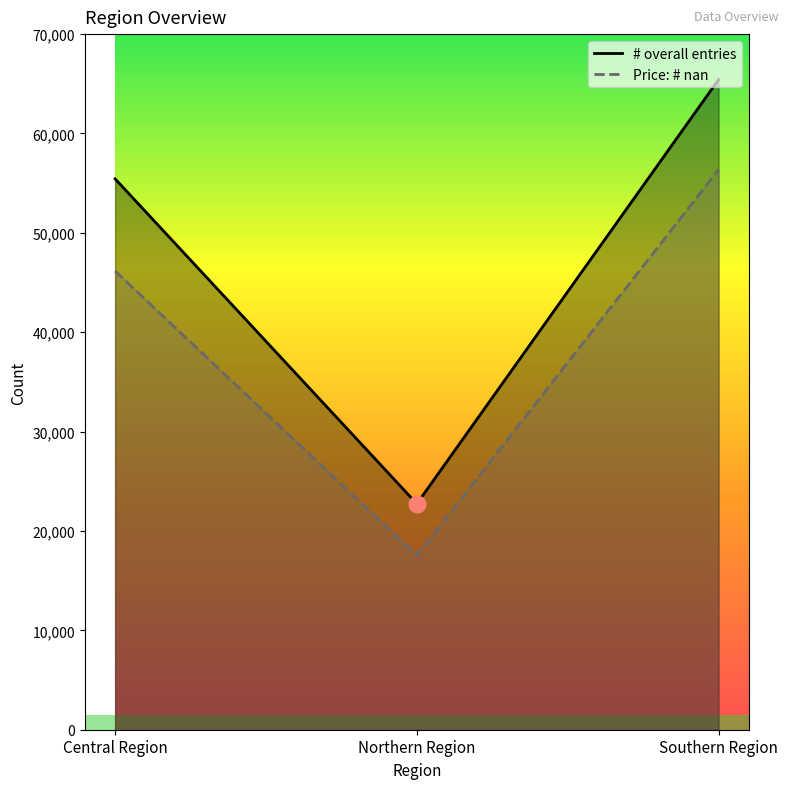

Which label corresponds to the largest value in the chart?

Southern Region